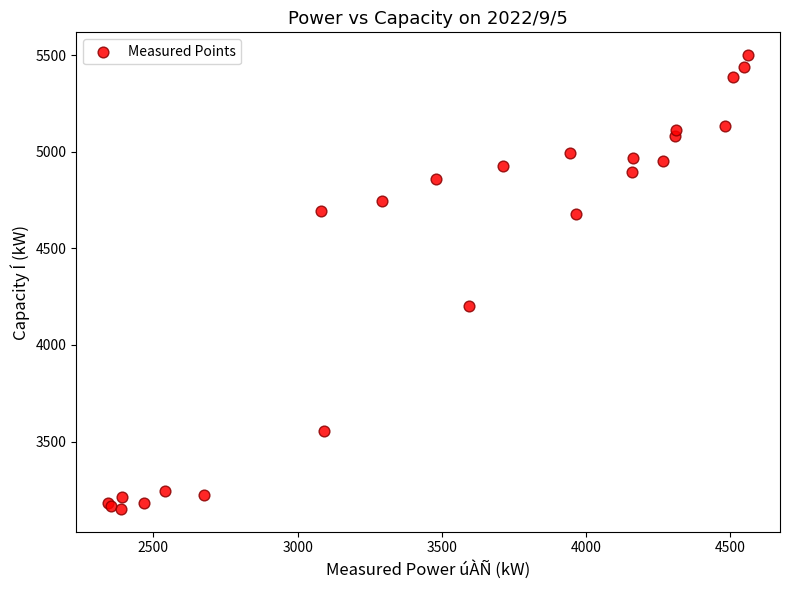

What Y value in the scatter plot is closest to 4326?

4200